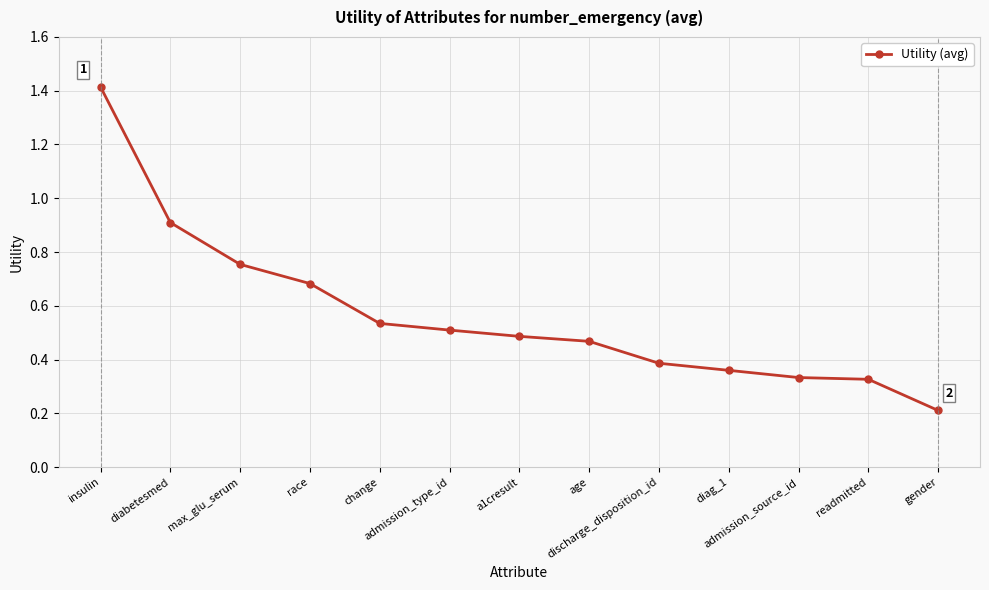

What is the minimum value shown in the chart?

0.2